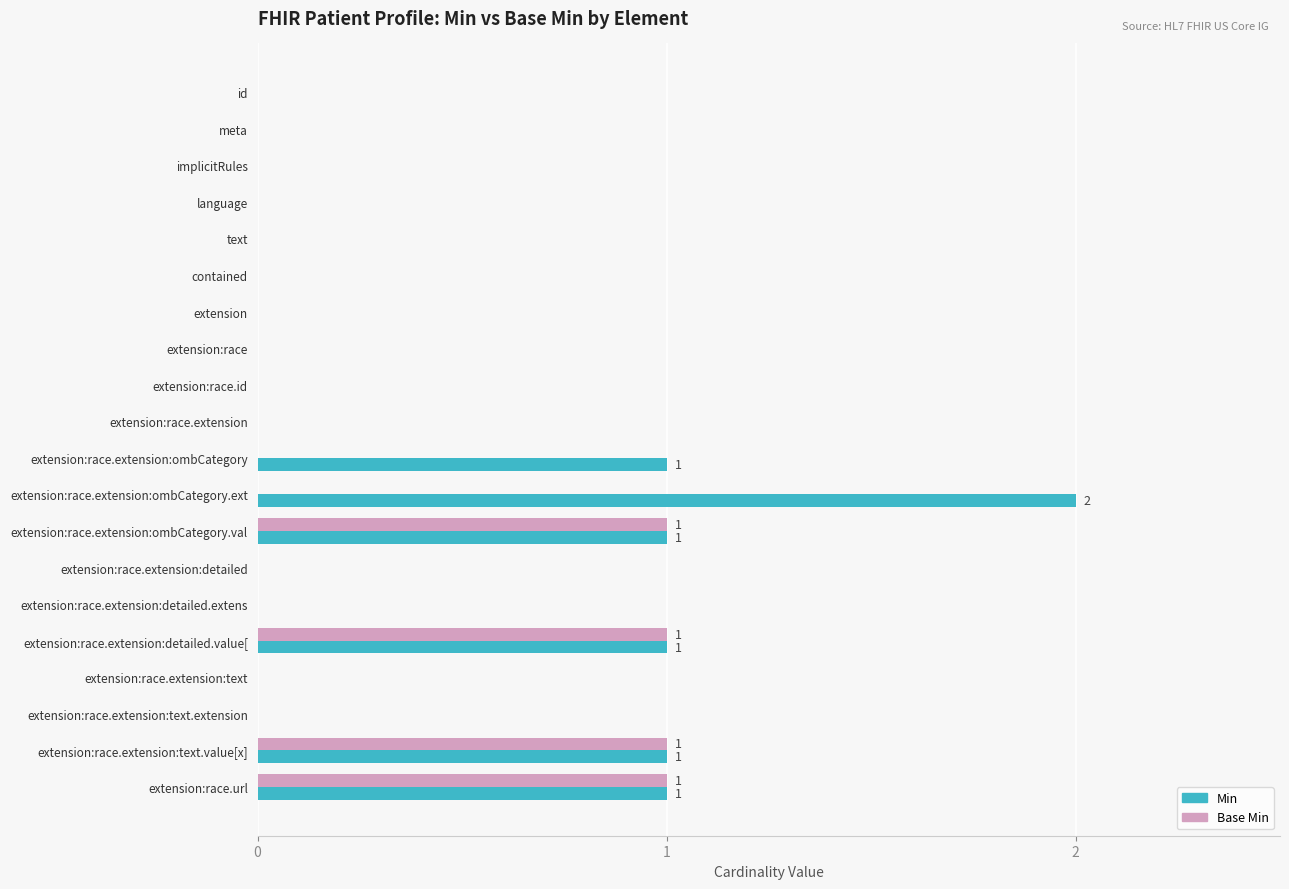

Which category has the highest value in the Min series?

extension:race.extension:ombCategory.ext